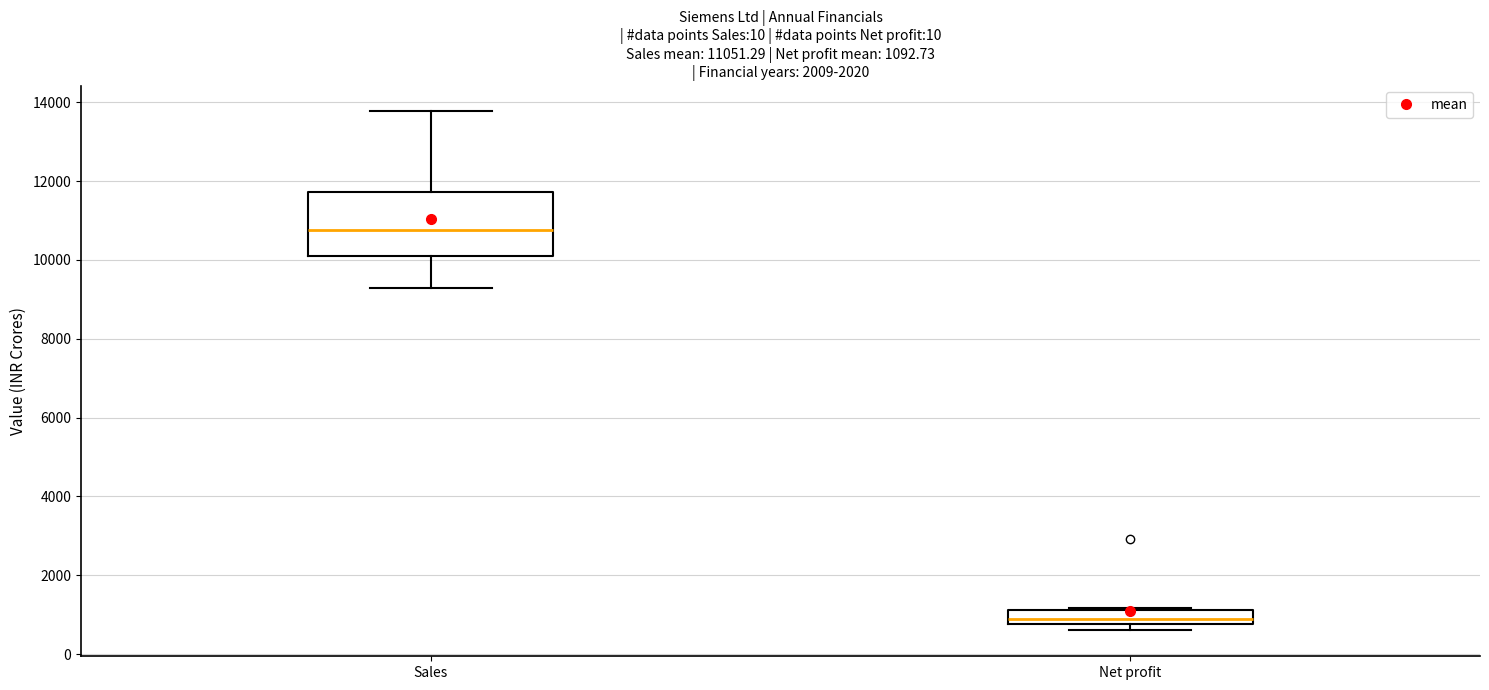

Which box's median line is the lowest?

Net profit